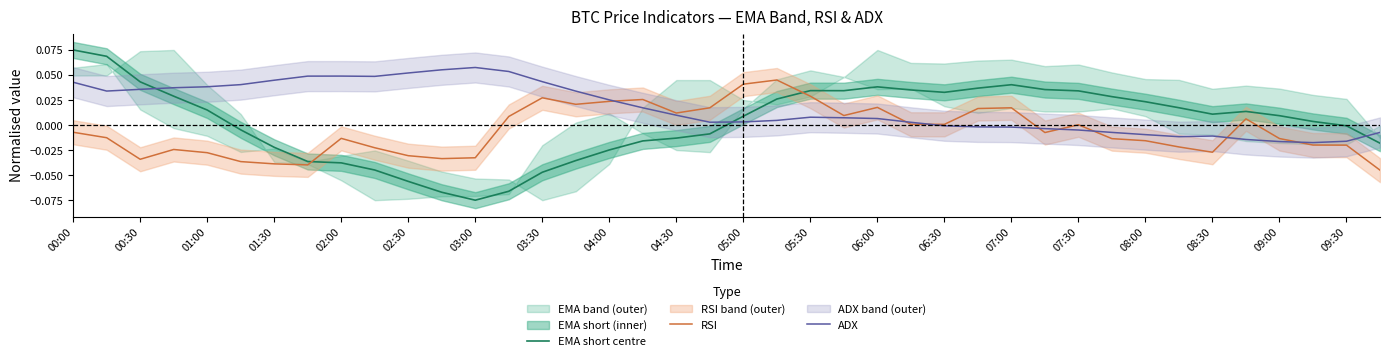

Where does the ADX series first go above 0?

00:00